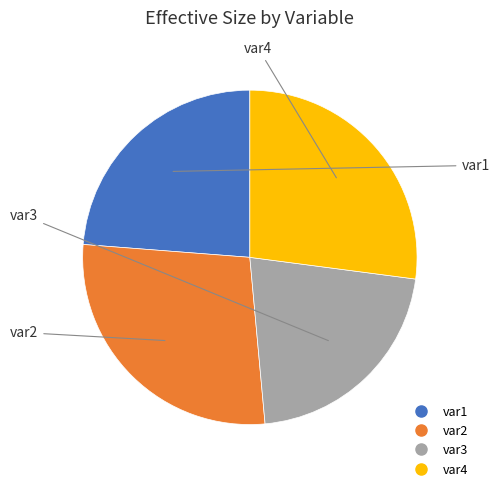

Is it true that var4 is 19% of the pie?

False